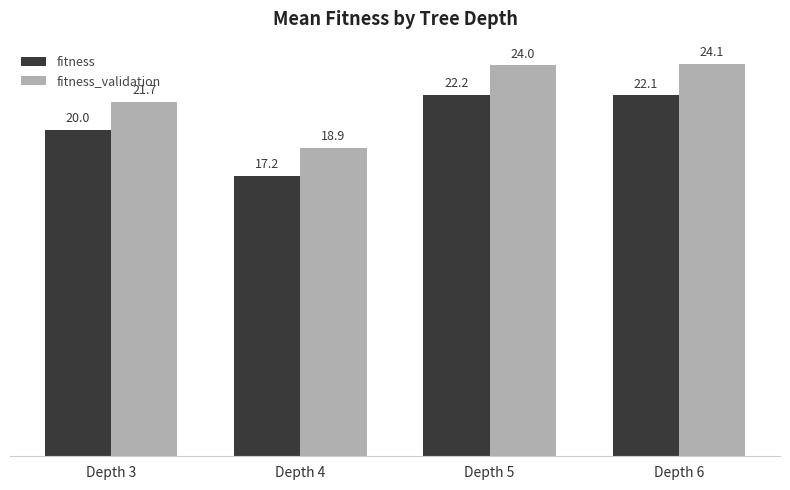

What is the average value of the fitness series?

20.4